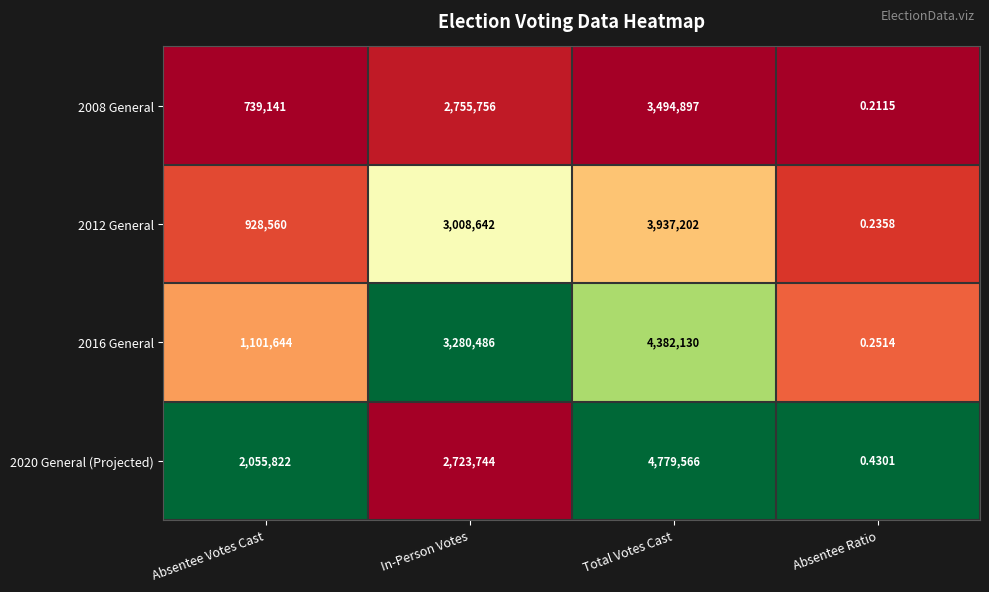

Rank the categories by 2016 General value from highest to lowest.

Total Votes Cast, In-Person Votes, Absentee Votes Cast, Absentee Ratio